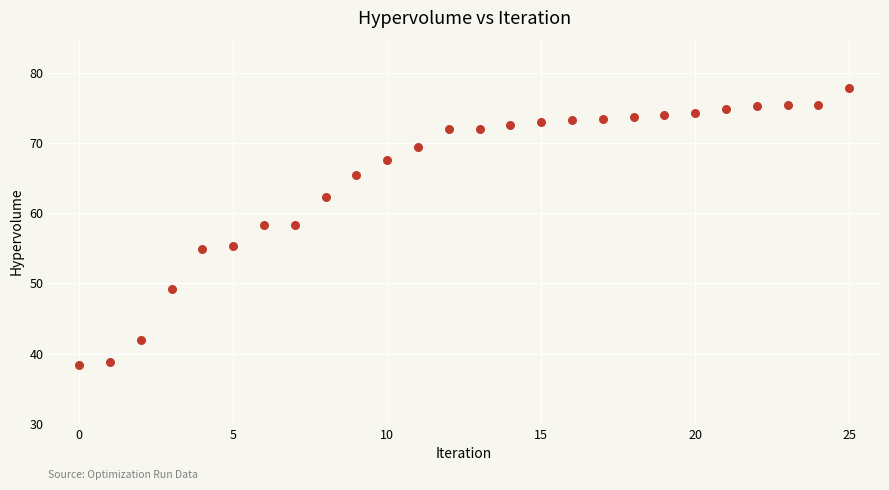

What is the range of Y values (max minus min)?

39.5